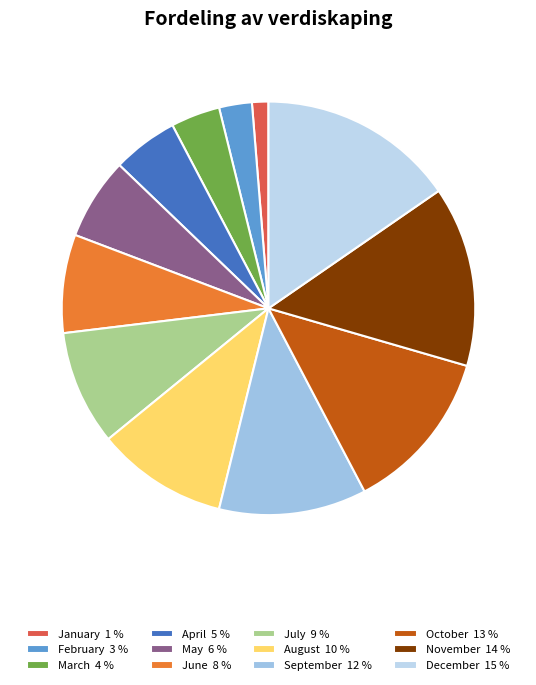

Between November and May, which is larger?

November